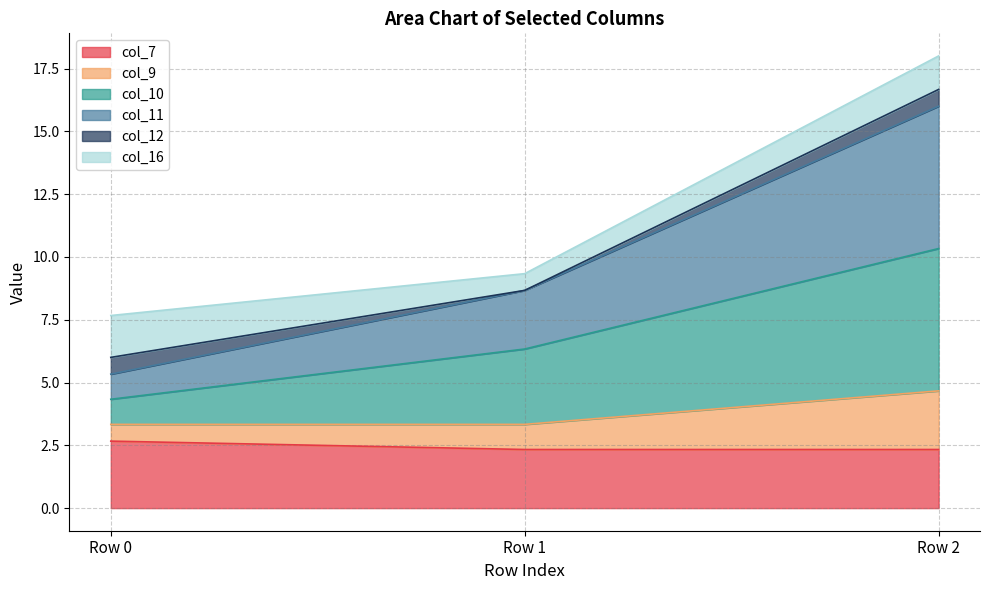

Which has a higher value, Row 2 or Row 0?

Row 0